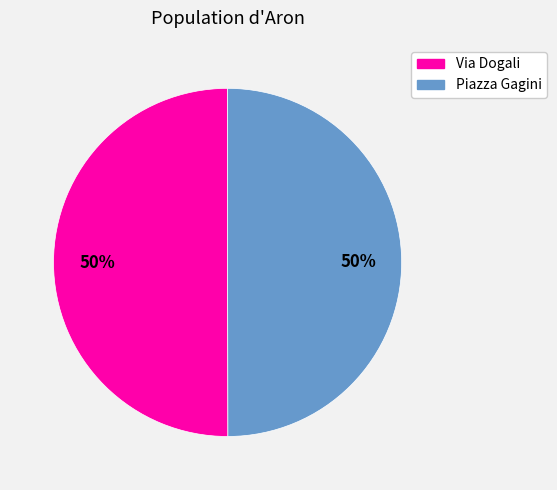

To the nearest percent, what is the average slice percentage?

50%